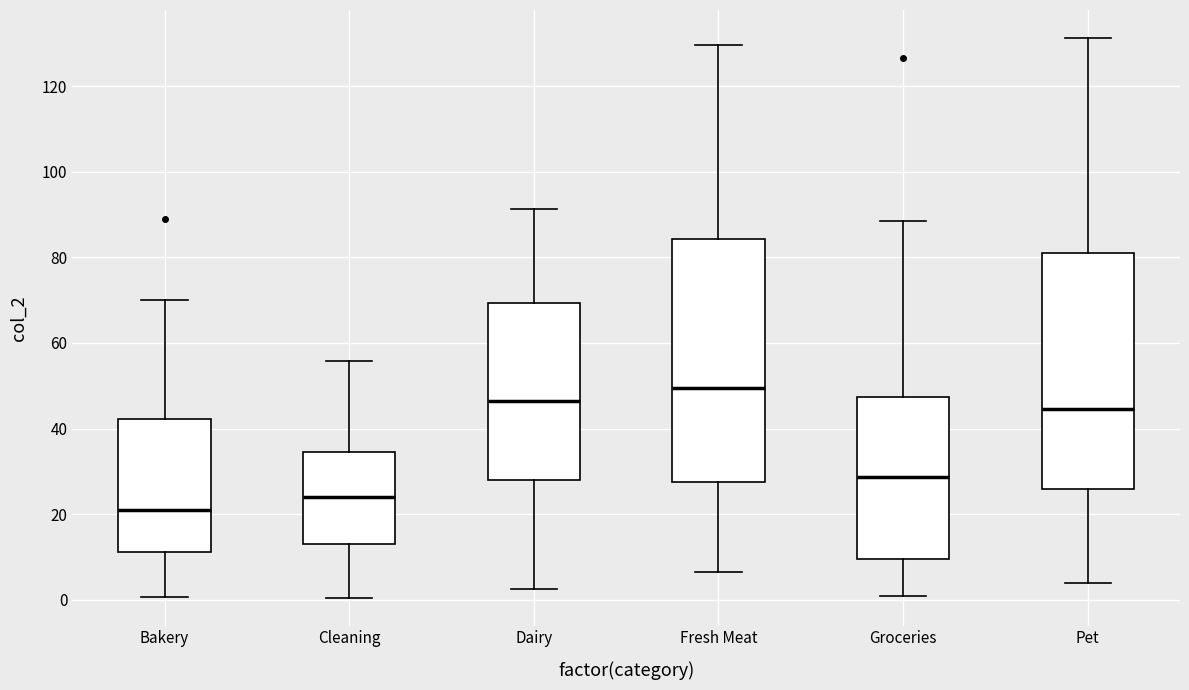

Which box has the highest median line?

Fresh Meat